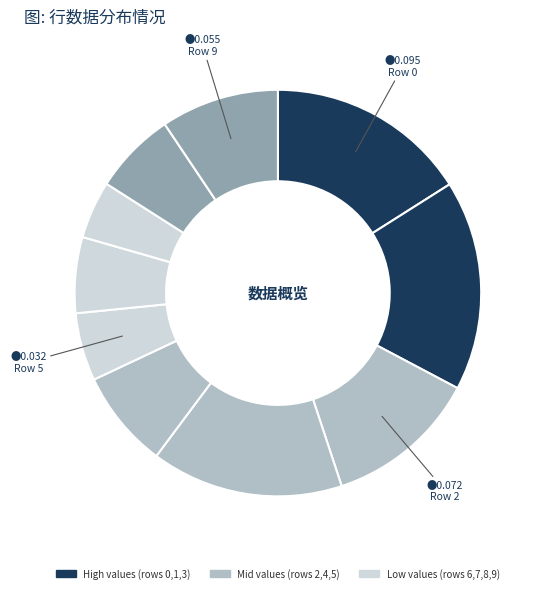

How many segments does this pie chart have?

10